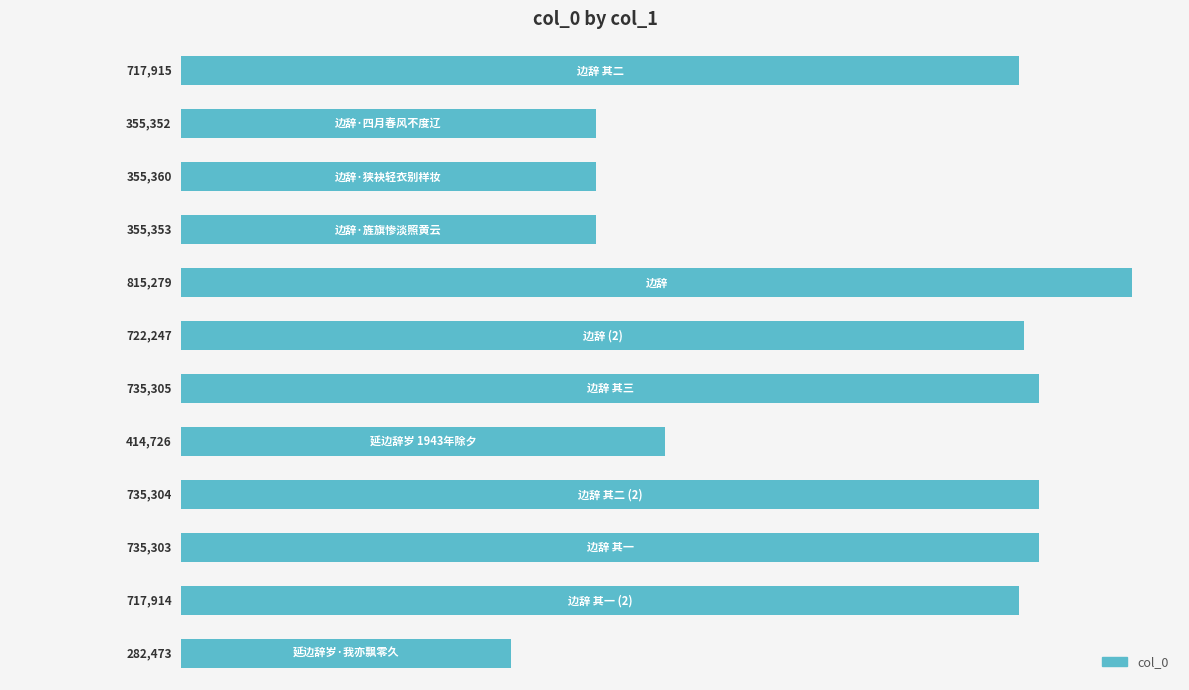

What is the smallest value displayed?

282473